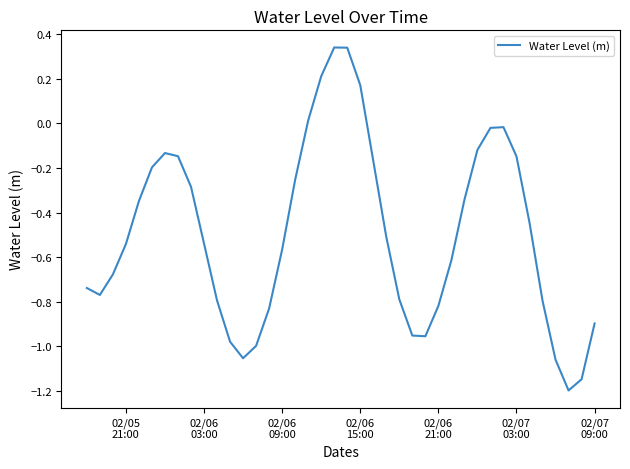

What is the minimum value shown in the chart?

-1.2